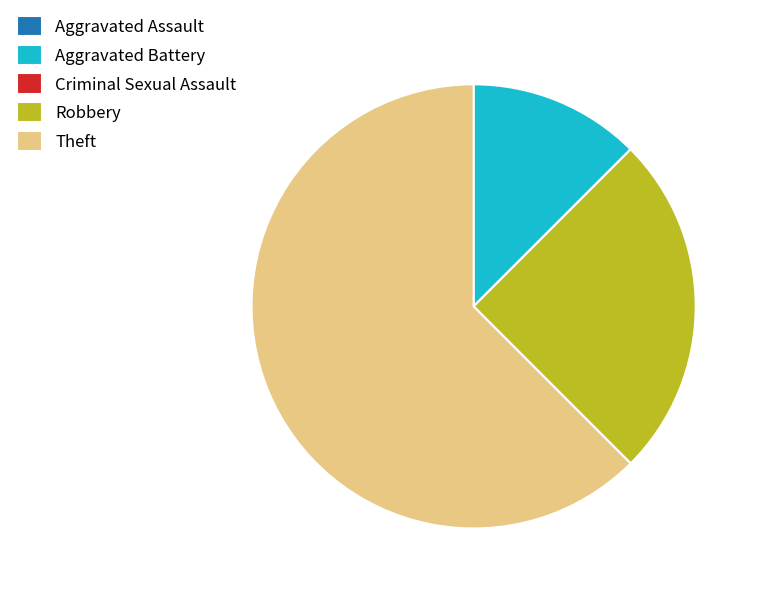

Approximately how many times larger is the value at Theft compared to Robbery?

2.5